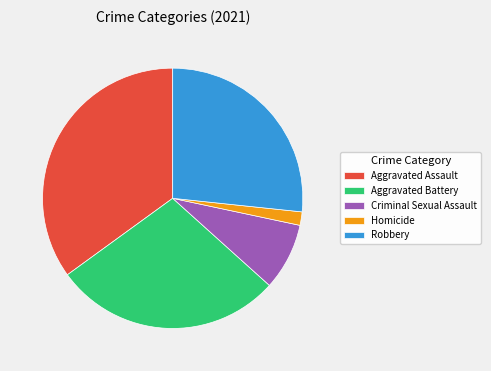

Is it true that Robbery is 27% of the pie?

True